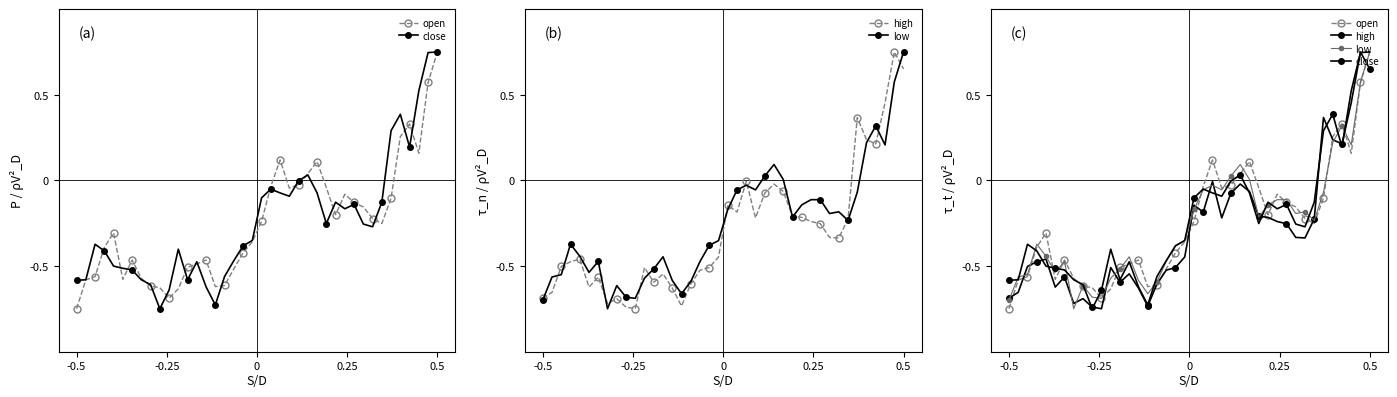

How many interior local peaks does the close series have?

8